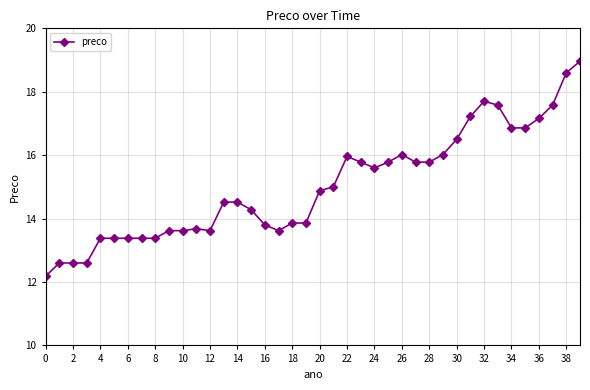

What is the value of the 5th point from the left?

13.4